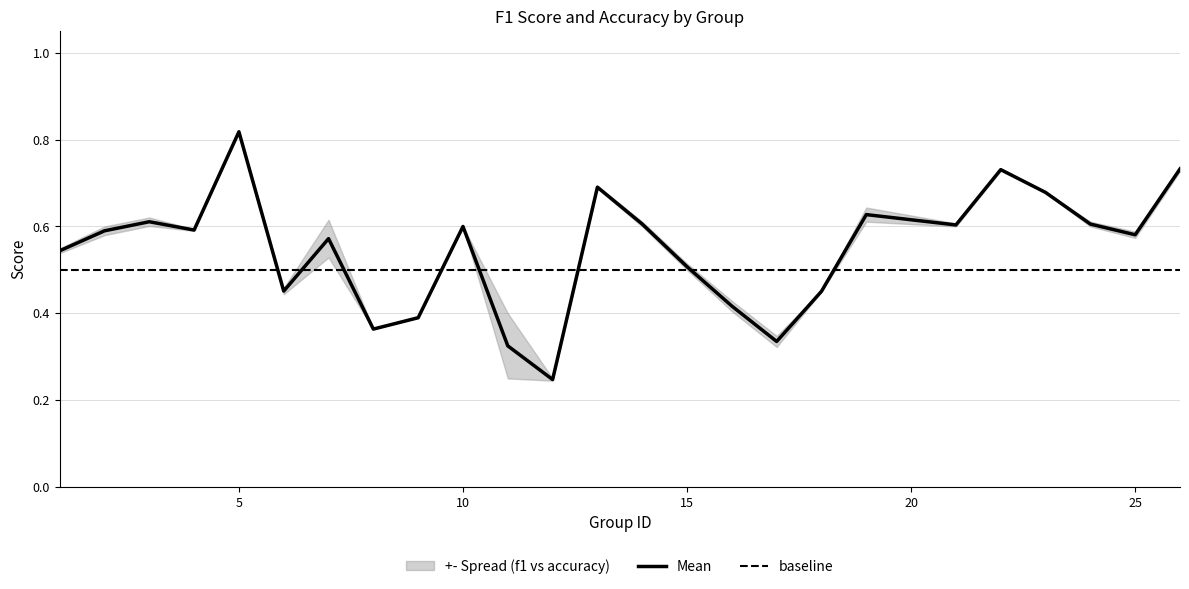

Is it true that the value at 24 is 0.6?

True